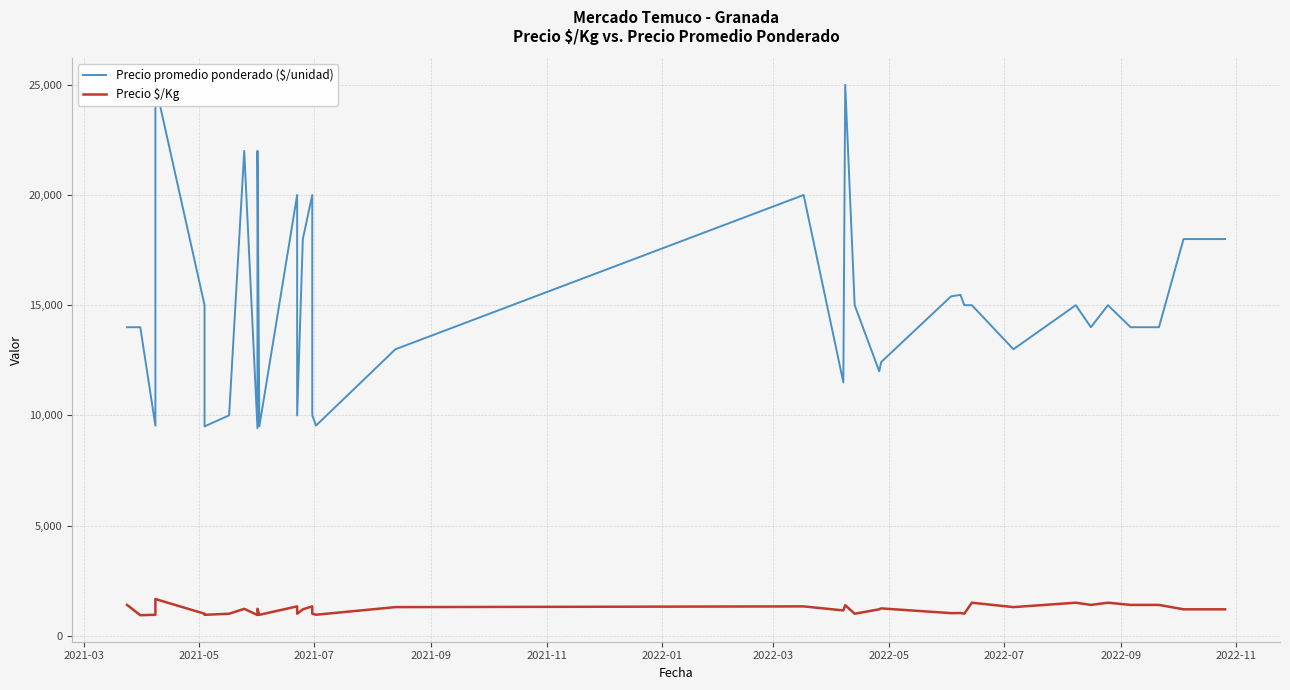

Reading left to right, list all the values displayed in this chart.

Precio promedio ponderado ($/unidad): 14000	14000	9529	25000	15000	9500	10000	22000	9417	22000	9500	20000	10000	18000	20000	10000	9538	13000	20000	11500	25000	15000	12000	12417	15400	15467	15000	15000	13000	15000	14000	15000	14000	14000	18000	18000	18000	18000	18000	18000
Precio $/Kg: 1400	933	953	1667	1000	950	1000	1222	942	1222	950	1333	1000	1200	1333	1000	954	1300	1333	1150	1389	1000	1200	1242	1027	1031	1000	1500	1300	1500	1400	1500	1400	1400	1200	1200	1200	1200	1200	1200